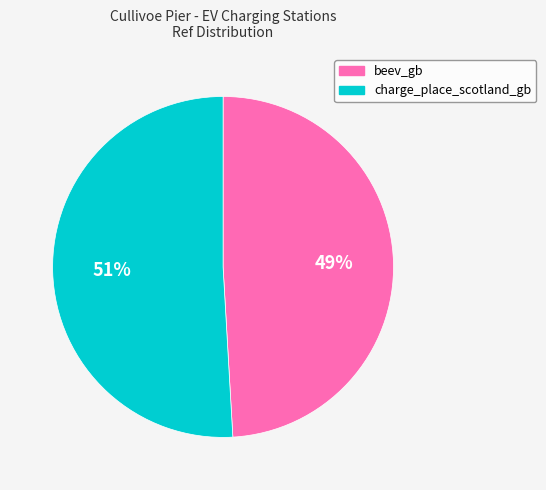

Combined, do charge_place_scotland_gb and beev_gb account for over 50%?

Yes